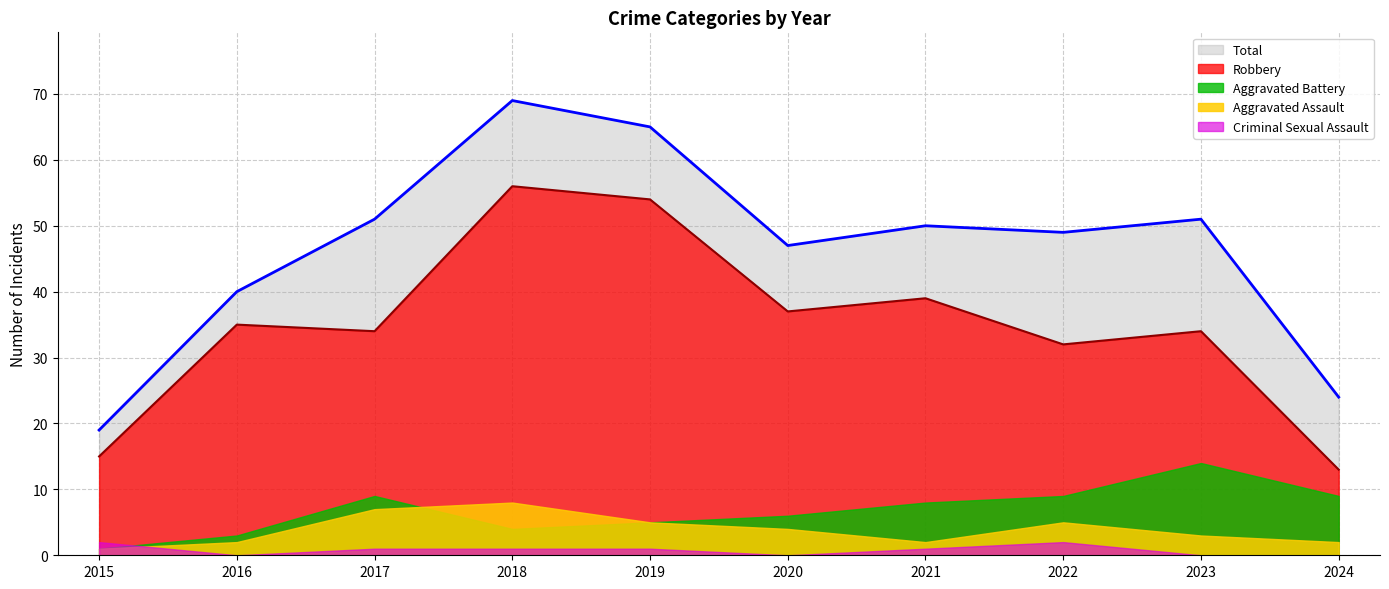

How many interior local peaks does the Total series have?

3